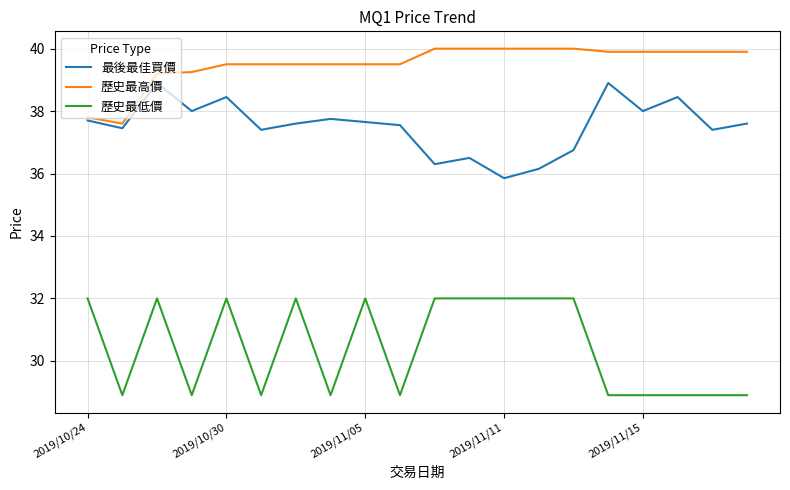

What is the smallest value displayed?

28.9